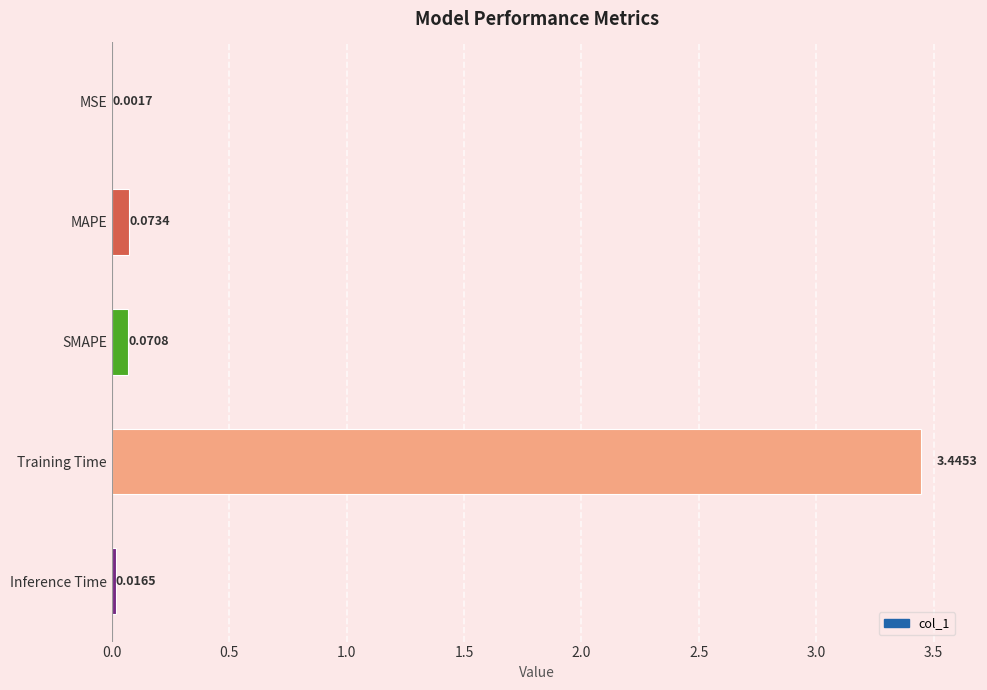

What is the sum of all values?

3.6